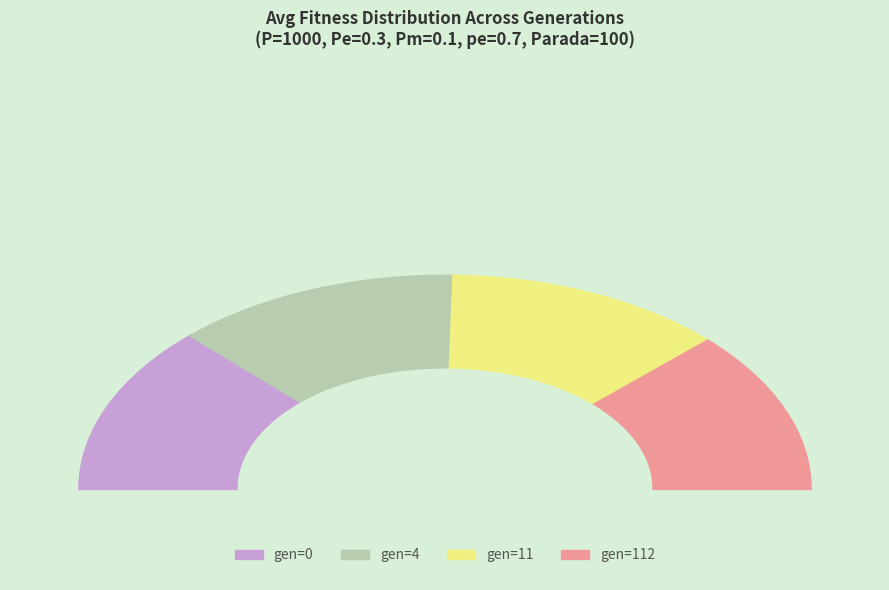

Is there any slice that represents more than half of the pie?

No